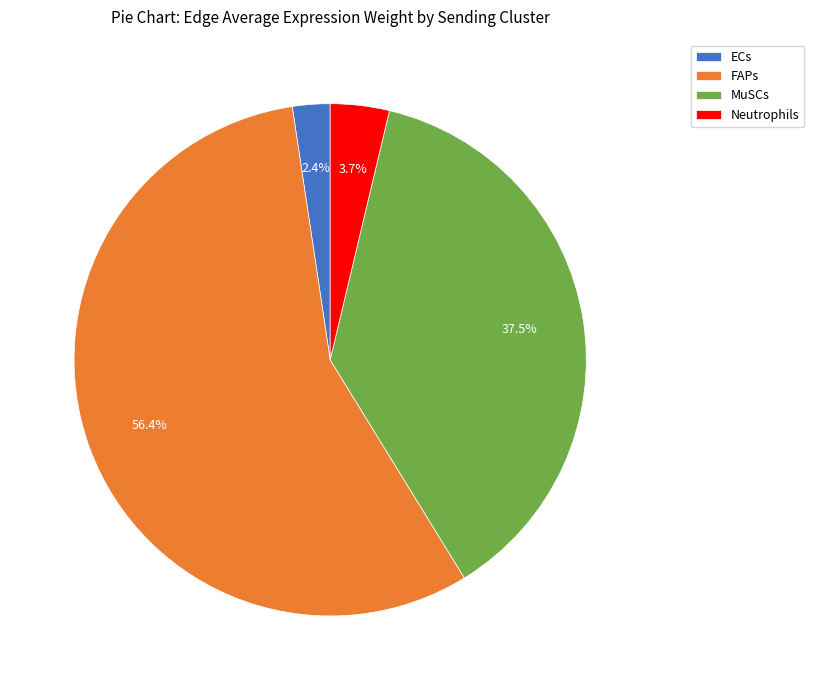

What percentage is NOT represented by MuSCs?

62.5%